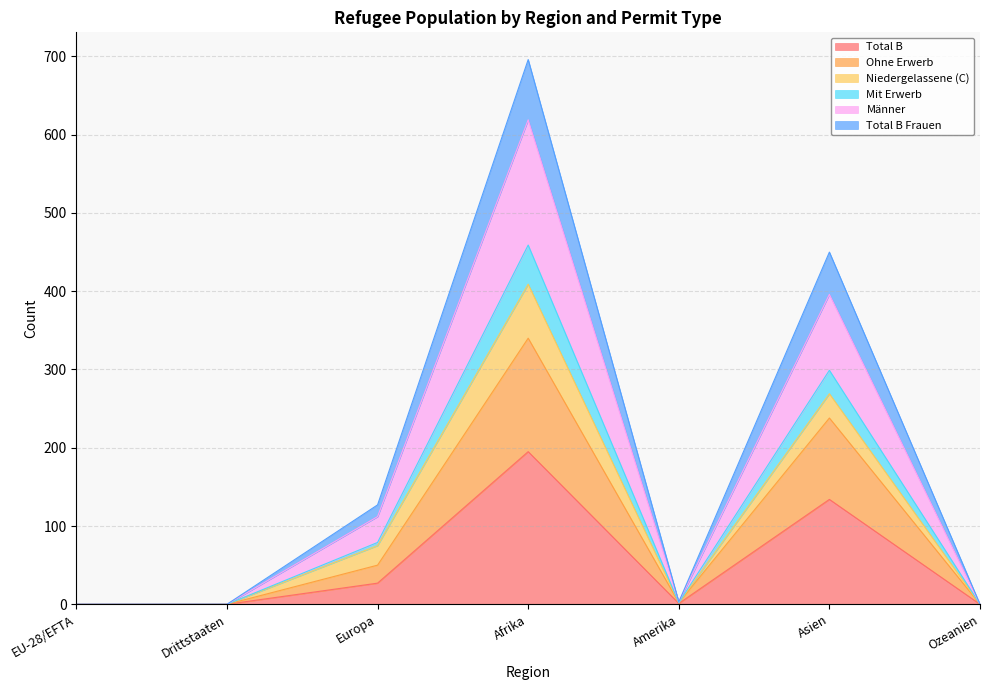

Which category has the highest value in the Total B series?

Afrika